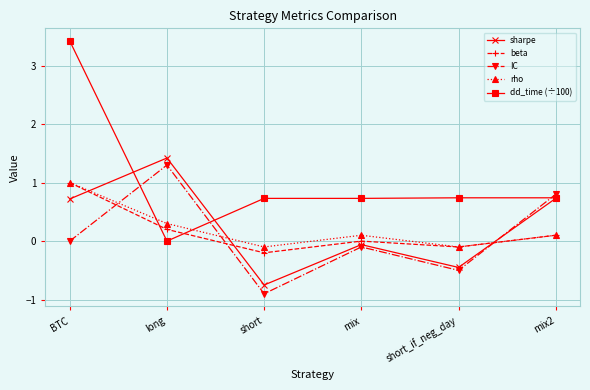

What is the average value of the rho series?

0.2